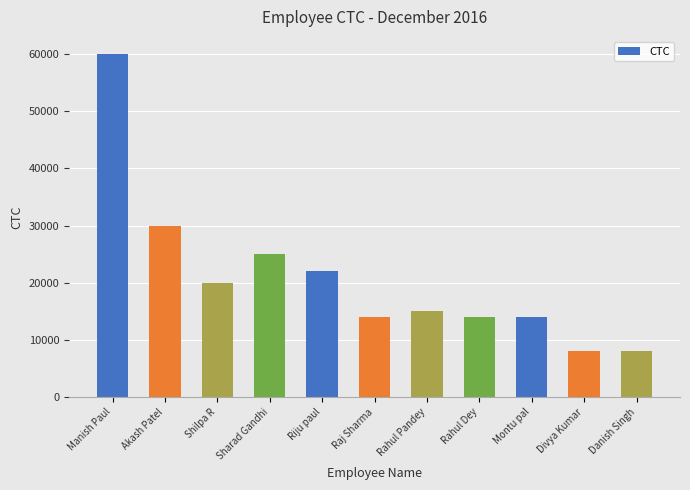

True or false: the data shows 20430 at Montu pal.

False